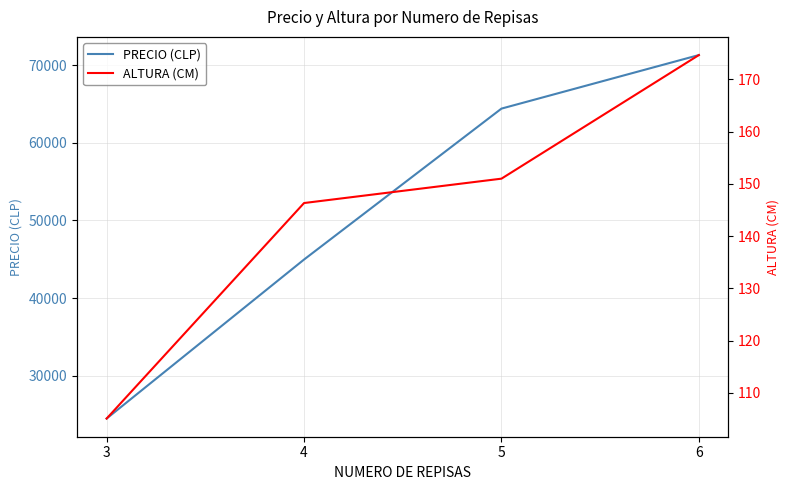

What is the value of the ALTURA (CM) point at the 2nd from the left?

146.3